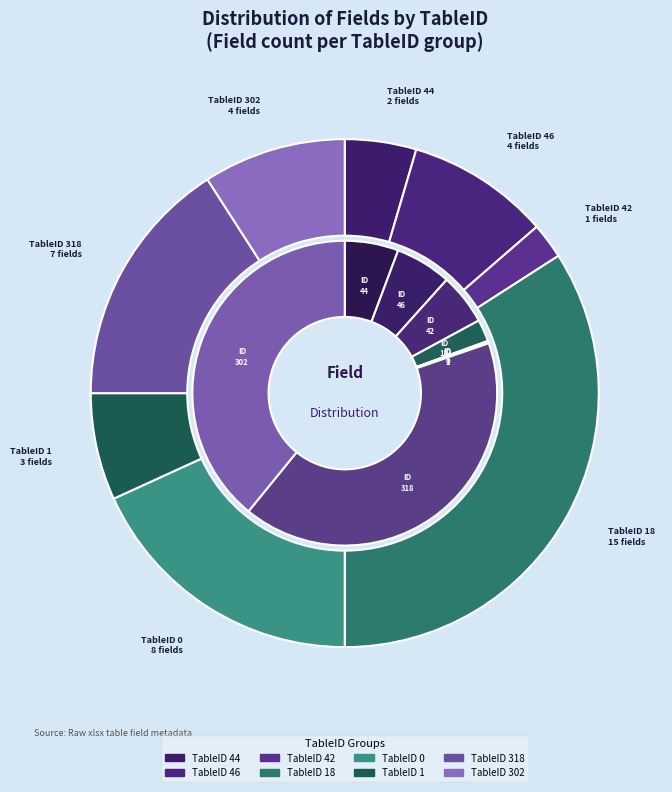

How many segments does this pie chart have?

8